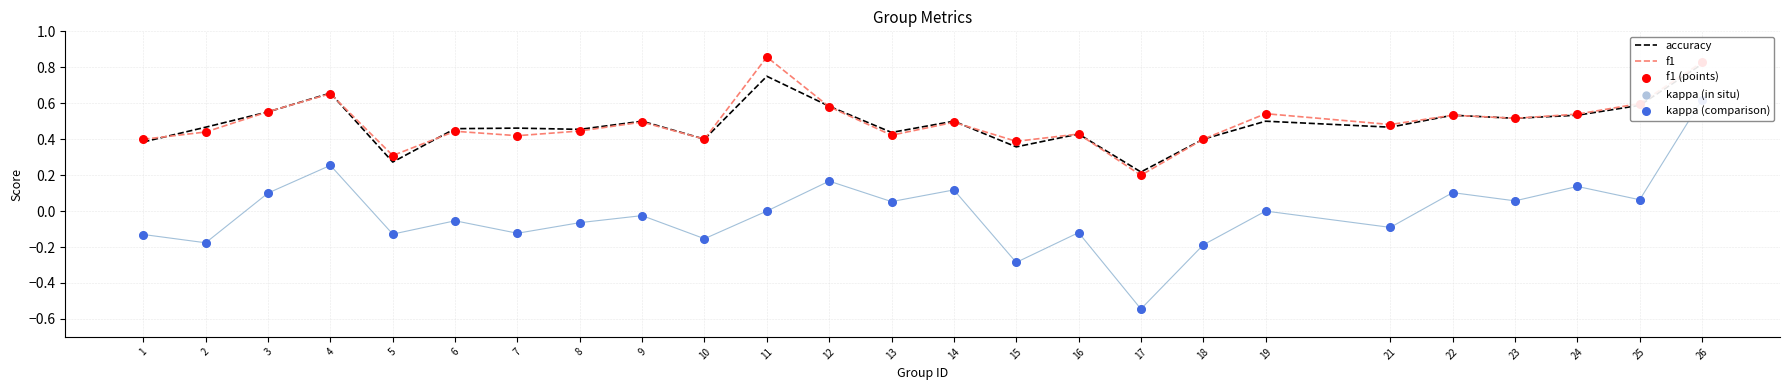

What is the total value across all series at 23?

1.7